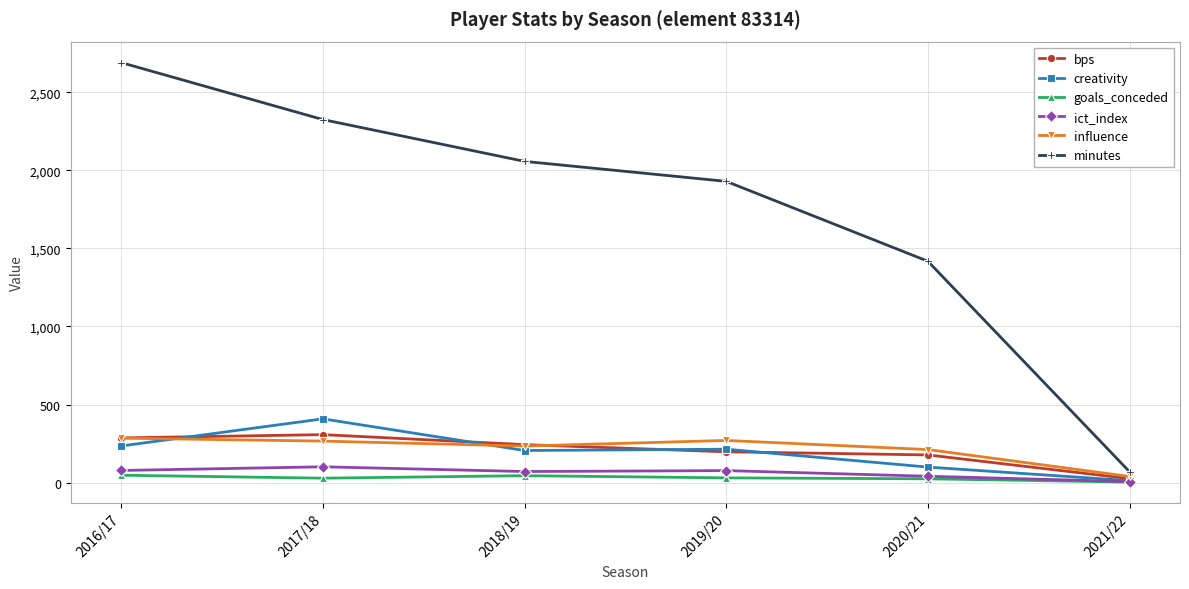

At which category is the sum across all series the highest?

2016/17